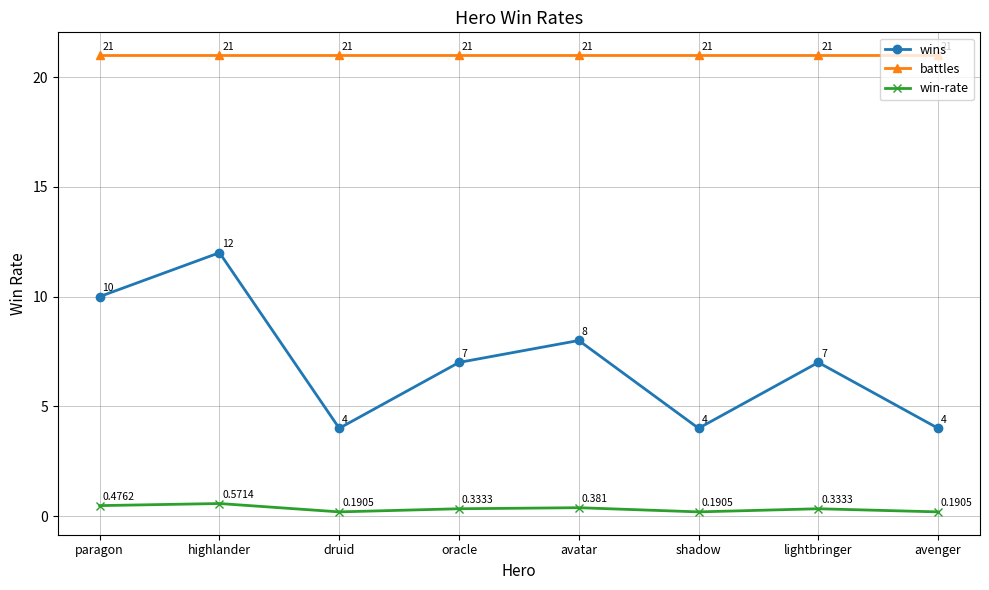

True or false: wins has a value of 14.6 at paragon.

False